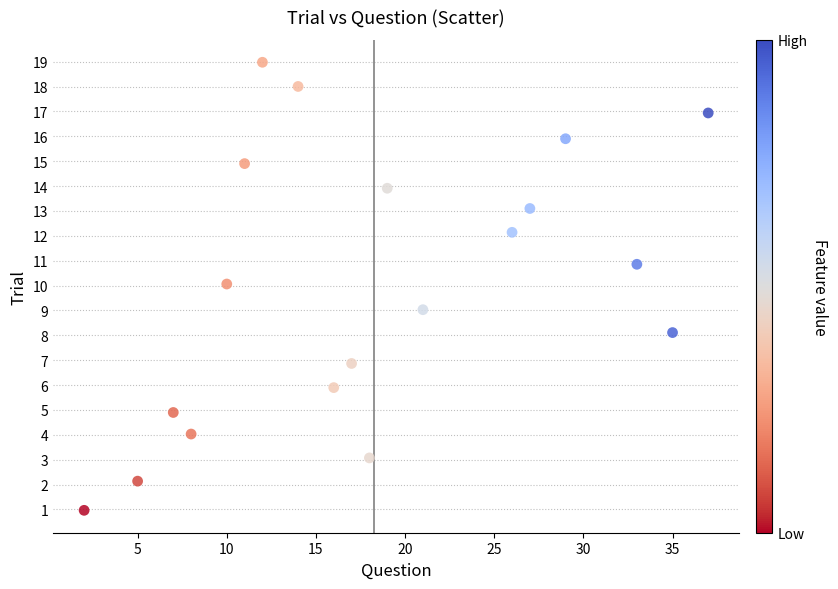

What is the range of Y values (max minus min)?

18.0